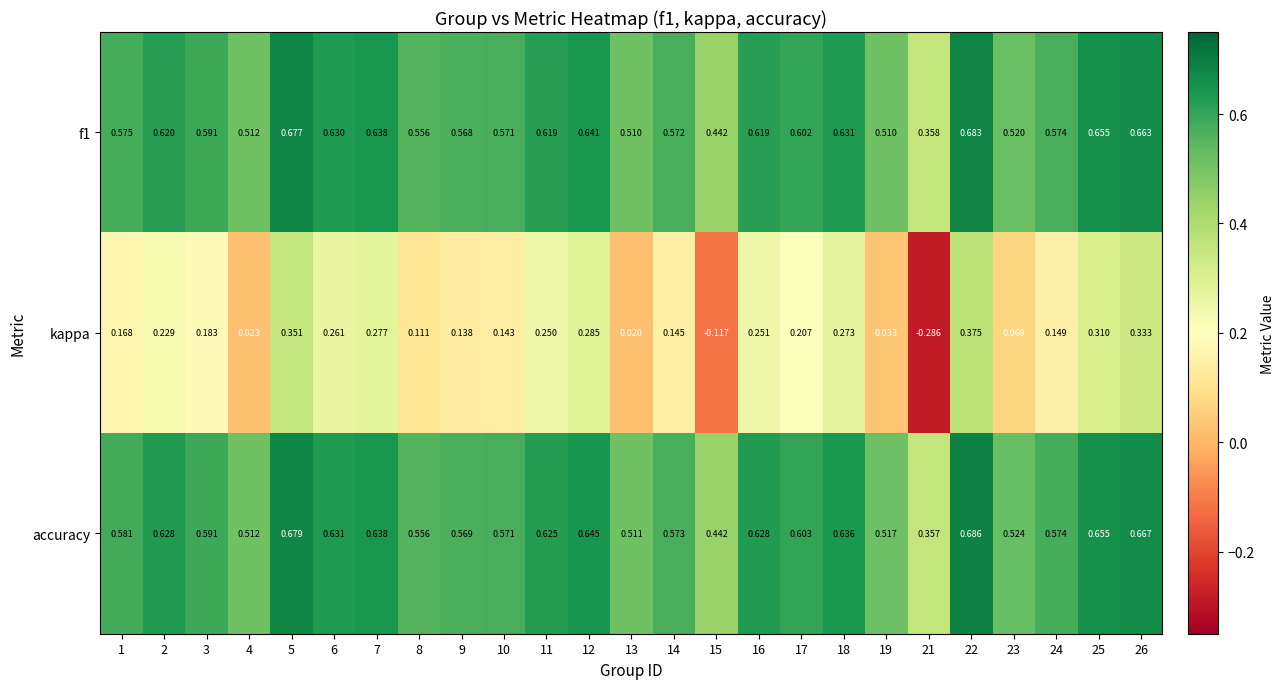

Between 5 and 15, which series saw the biggest shift?

kappa